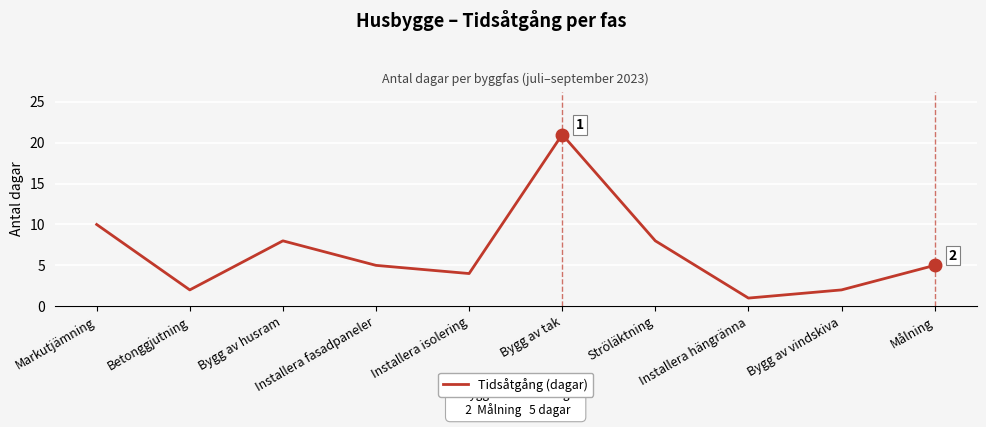

Where is the data nearest to the value 11?

Markutjämning